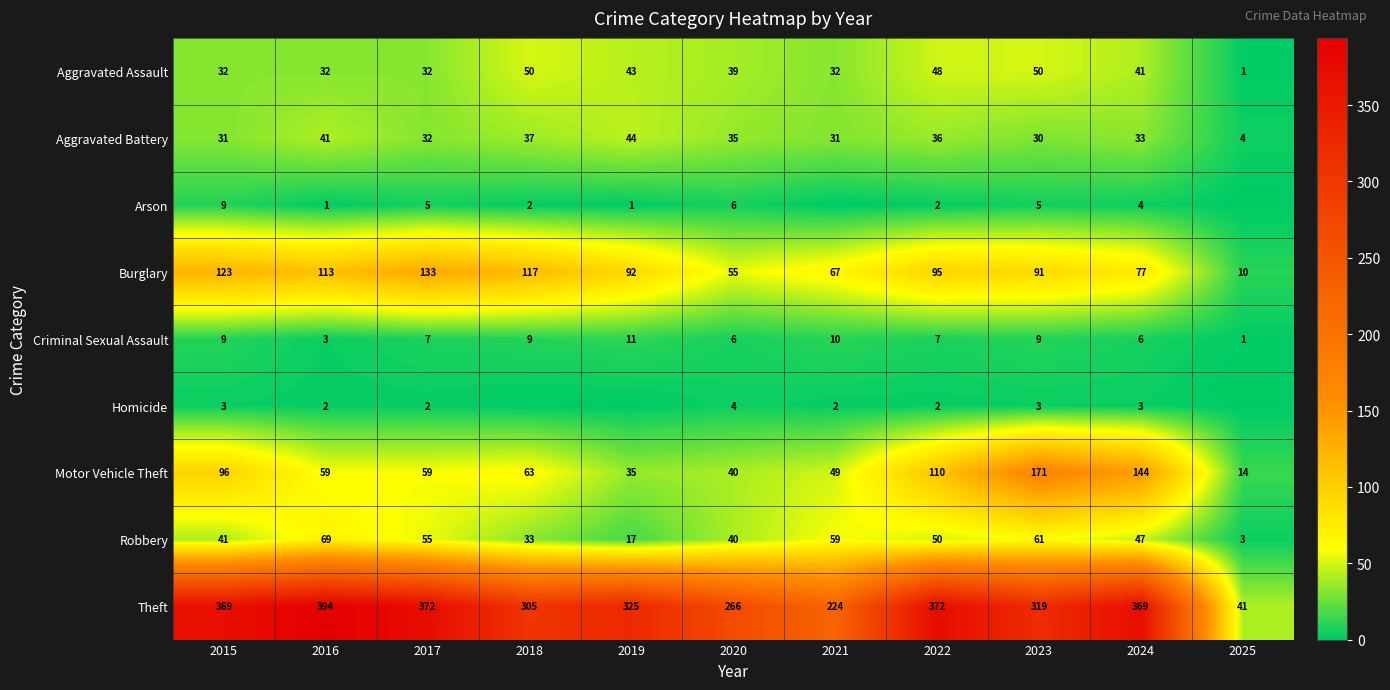

True or false: Robbery has a value of 30 at 2021.

False